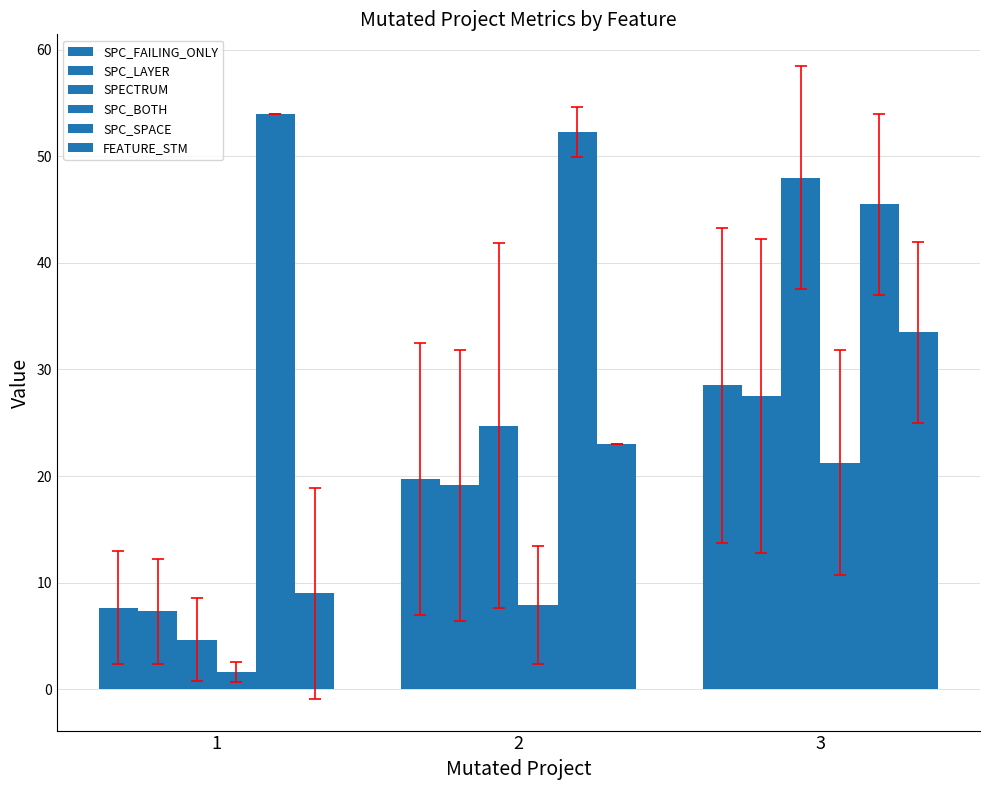

What is the difference between the maximum and minimum values in the FEATURE_STM series?

24.5